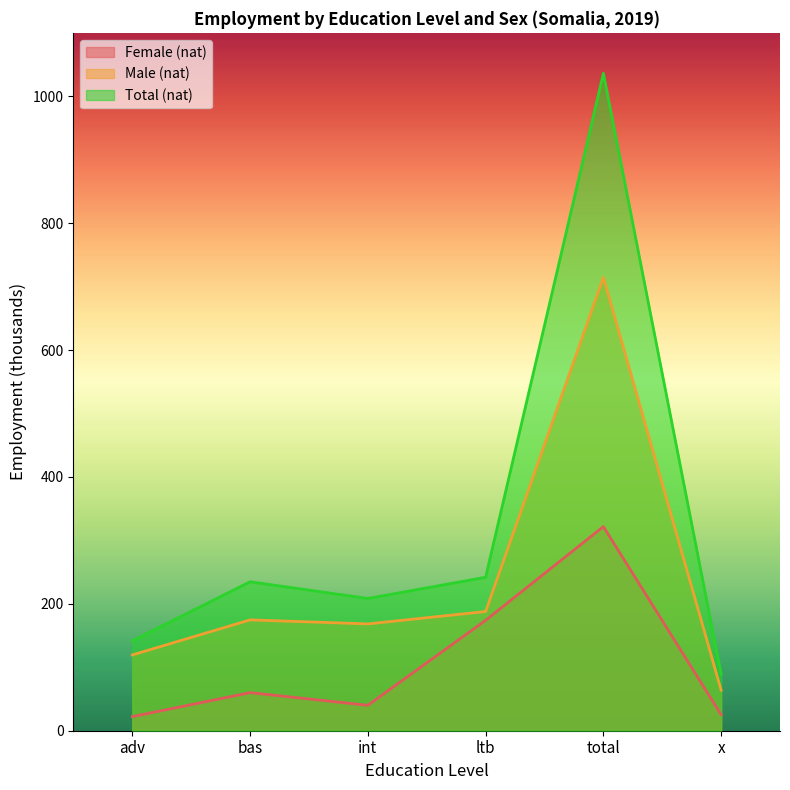

Reading left to right, extract all data points from this chart.

Female (nat): 22.2	60.0	40.1	174.0	321.7	25.3
Male (nat): 119.5	174.7	168.4	187.9	714.5	64.0
Total (nat): 141.7	234.7	208.4	241.9	1036.2	89.3